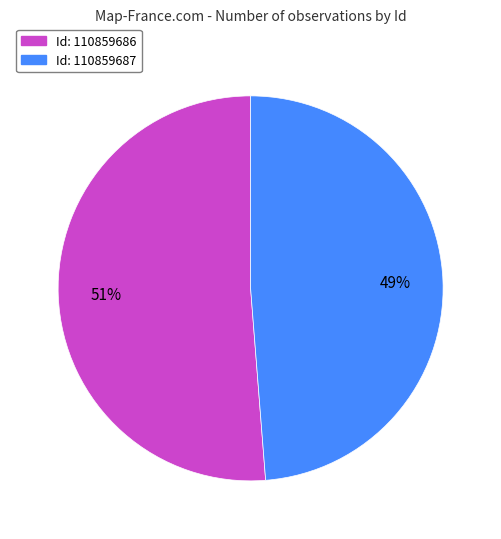

To the nearest percent, what is the difference between the largest and smallest slice percentages?

2%